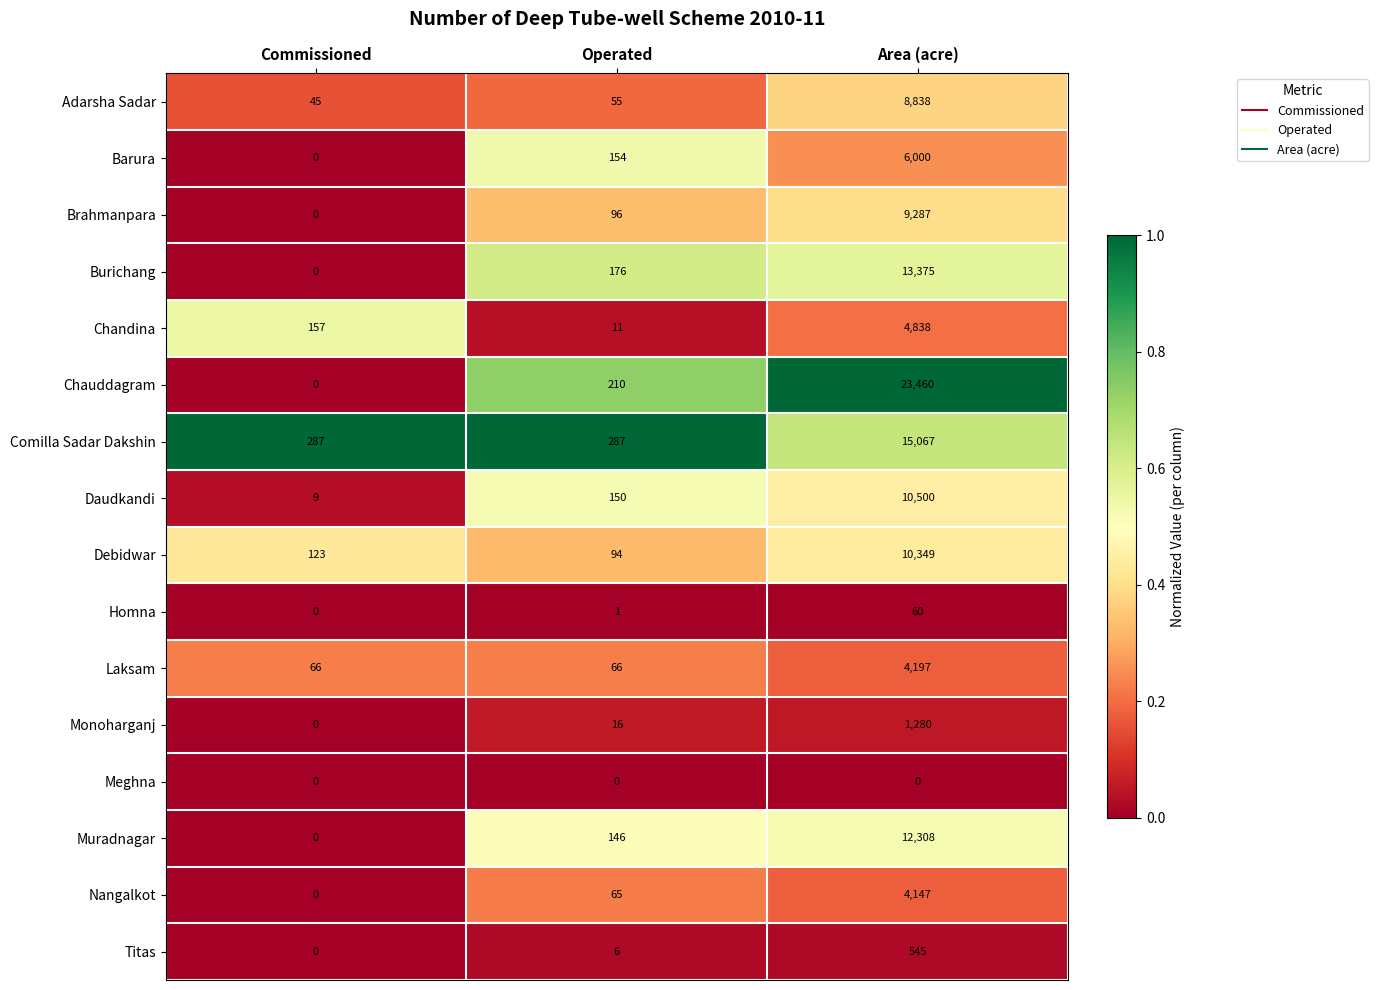

What is the highest value of the Chandina series?

4838